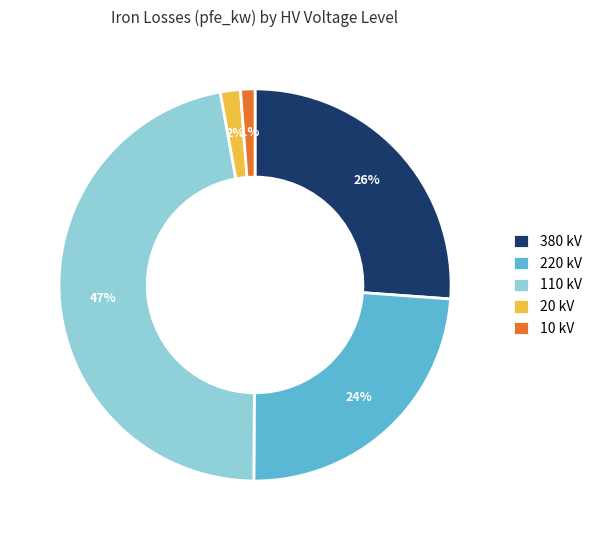

What is the largest slice in the pie chart?

110 kV